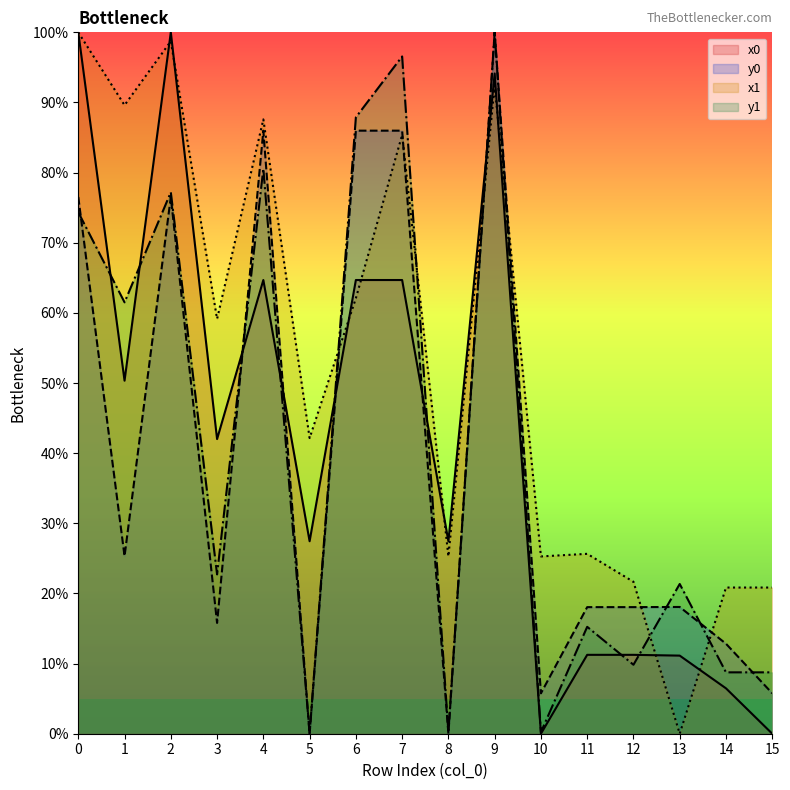

Rank the series by their maximum value, from highest to lowest.

x0, y0, x1, y1